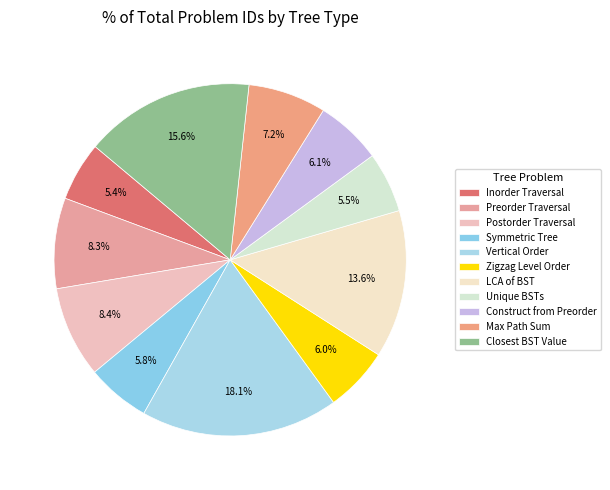

To the nearest percent, what percentage of the pie is Symmetric Tree?

6%